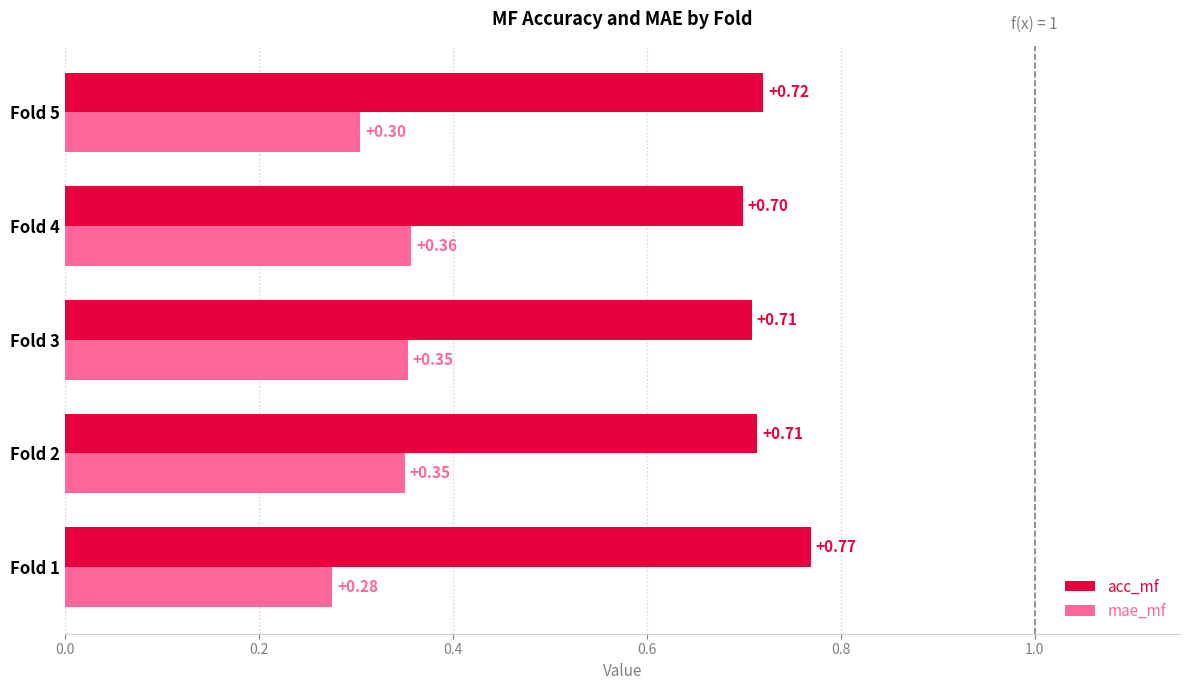

Count the number of categories in the chart.

5